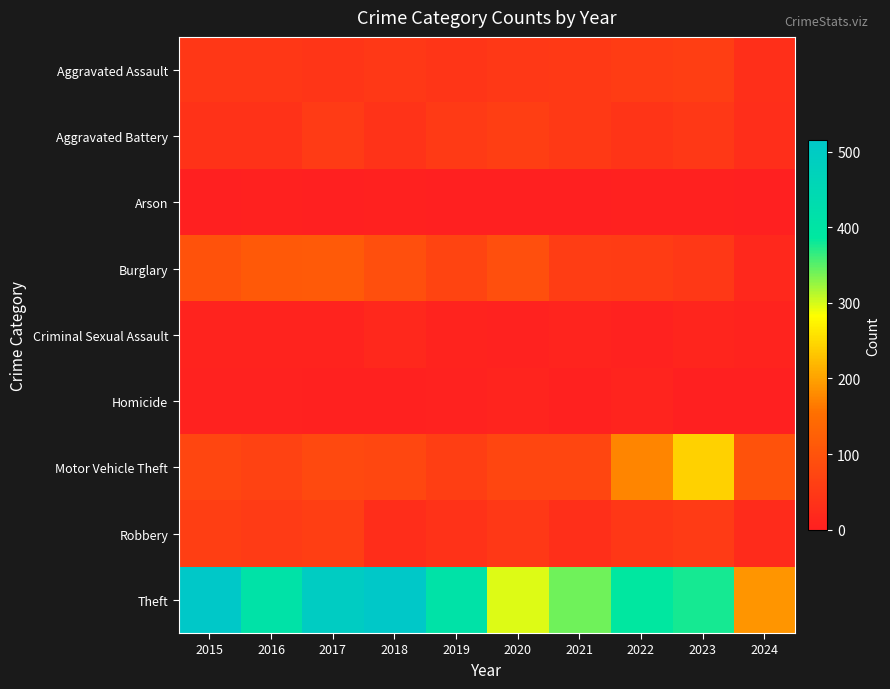

Reading left to right, transcribe all the data shown in this chart.

Aggravated Assault: 2015=46	2016=46	2017=44	2018=48	2019=44	2020=48	2021=50	2022=55	2023=59	2024=32
Aggravated Battery: 2015=38	2016=37	2017=54	2018=39	2019=51	2020=59	2021=49	2022=42	2023=47	2024=29
Arson: 2015=1	2016=4	2017=2	2018=3	2019=0	2020=2	2021=1	2022=3	2023=4	2024=1
Burglary: 2015=98	2016=112	2017=114	2018=92	2019=72	2020=92	2021=57	2022=56	2023=47	2024=17
Criminal Sexual Assault: 2015=7	2016=7	2017=7	2018=18	2019=7	2020=5	2021=9	2022=5	2023=12	2024=7
Homicide: 2015=6	2016=5	2017=4	2018=3	2019=5	2020=10	2021=4	2022=9	2023=2	2024=0
Motor Vehicle Theft: 2015=75	2016=67	2017=82	2018=78	2019=60	2020=75	2021=75	2022=175	2023=243	2024=98
Robbery: 2015=59	2016=54	2017=60	2018=27	2019=38	2020=48	2021=32	2022=46	2023=53	2024=24
Theft: 2015=515	2016=409	2017=497	2018=515	2019=409	2020=296	2021=341	2022=388	2023=378	2024=188